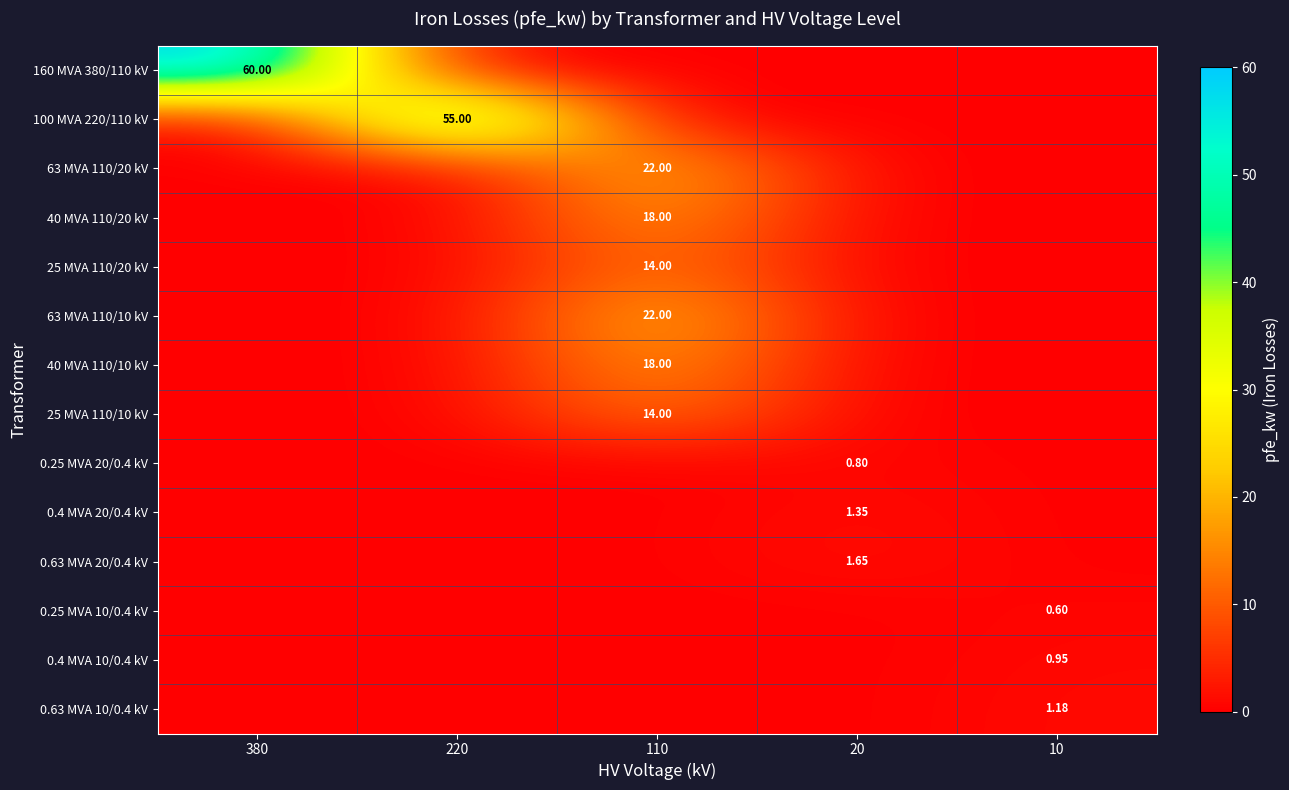

The value of 100 MVA 220/110 kV at 10 is -31.9. True or false?

False